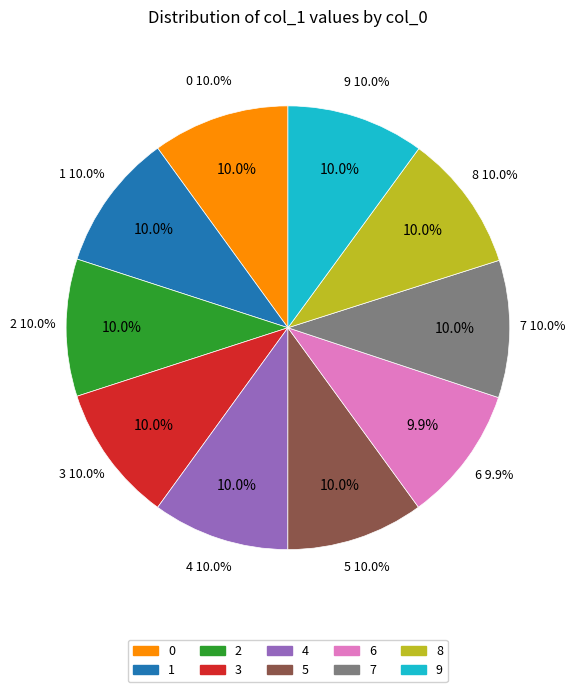

Do 3 and 9 together represent more than half of the pie?

No